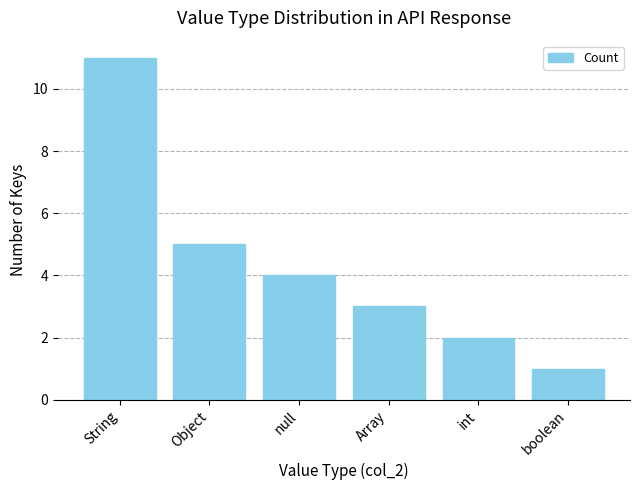

True or false: the data shows 3 at int.

False